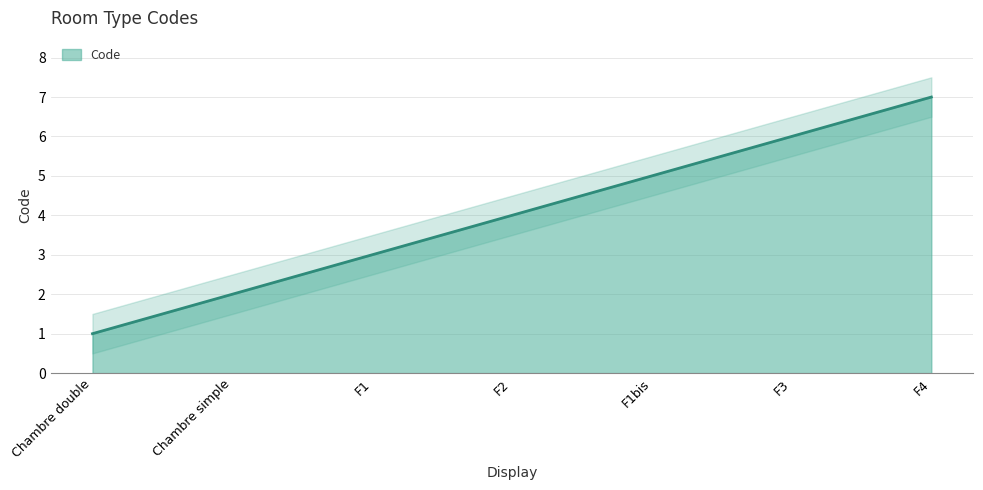

How many values are between 2 and 6?

5